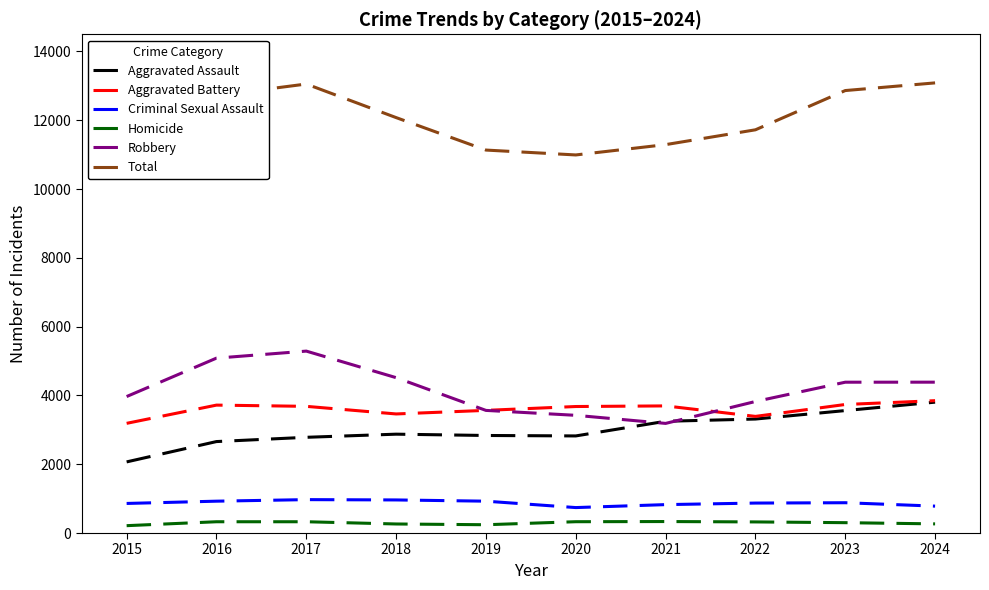

Reading left to right, transcribe all the data shown in this chart.

Aggravated Assault: 2015=2068	2016=2659	2017=2783	2018=2874	2019=2836	2020=2823	2021=3249	2022=3314	2023=3560	2024=3805
Aggravated Battery: 2015=3189	2016=3719	2017=3683	2018=3462	2019=3566	2020=3678	2021=3696	2022=3391	2023=3737	2024=3848
Criminal Sexual Assault: 2015=860	2016=926	2017=971	2018=962	2019=926	2020=740	2021=826	2022=871	2023=881	2024=782
Homicide: 2015=214	2016=328	2017=328	2018=263	2019=241	2020=329	2021=334	2022=323	2023=301	2024=266
Robbery: 2015=3968	2016=5085	2017=5289	2018=4517	2019=3565	2020=3422	2021=3187	2022=3824	2023=4385	2024=4386
Total: 2015=10299	2016=12717	2017=13054	2018=12078	2019=11134	2020=10992	2021=11292	2022=11723	2023=12864	2024=13087